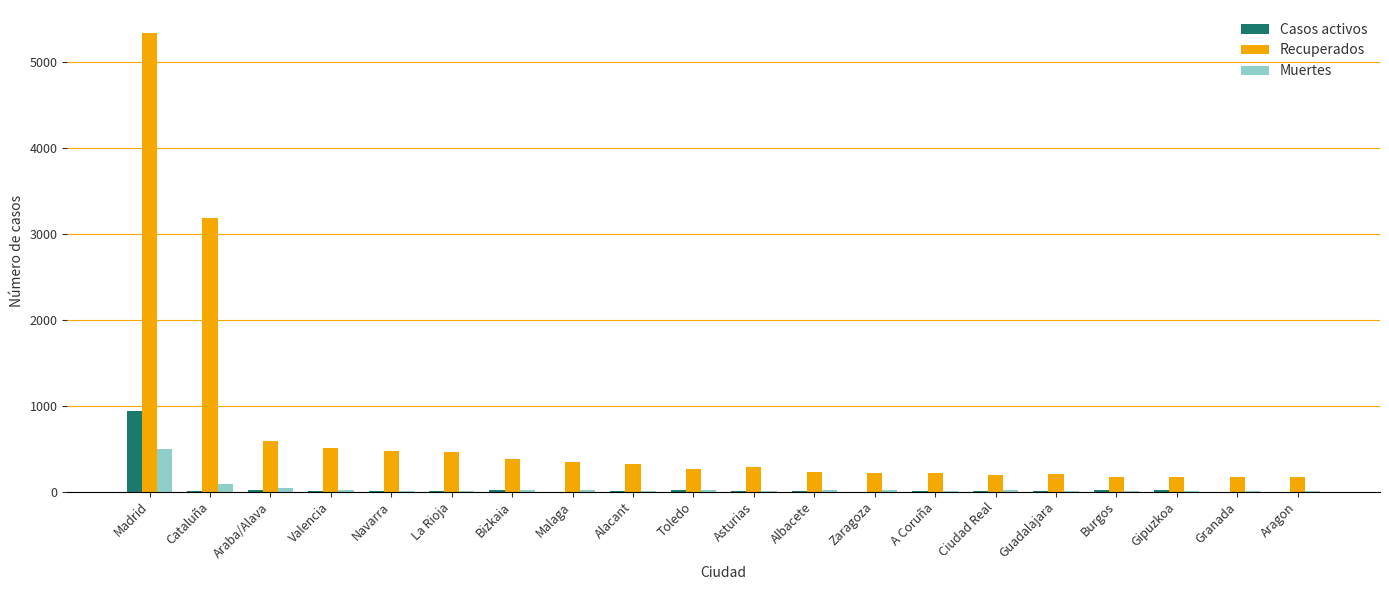

Which series has the largest total across all categories?

Recuperados